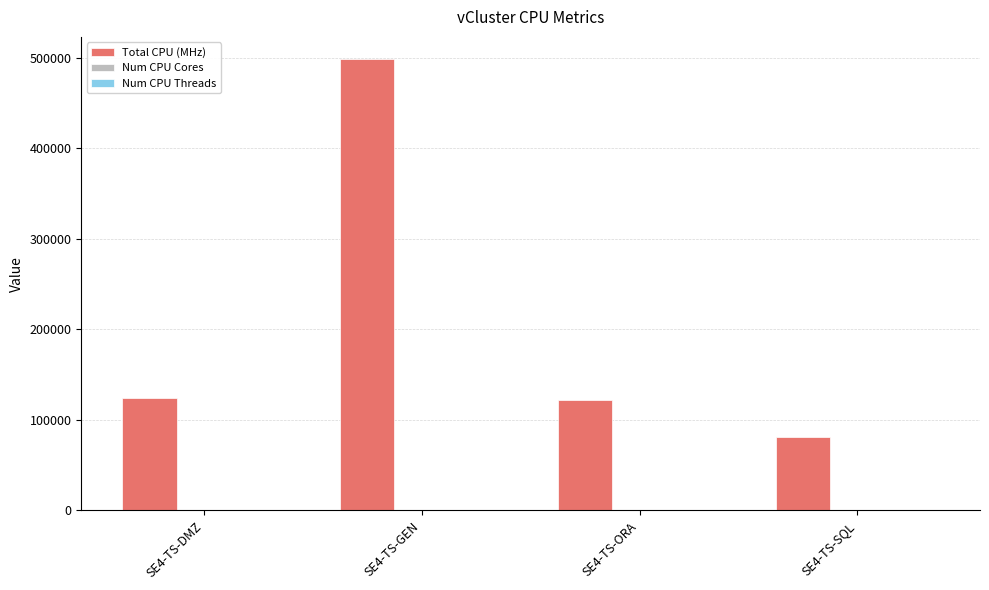

Which category has the highest value across all series?

SE4-TS-GEN